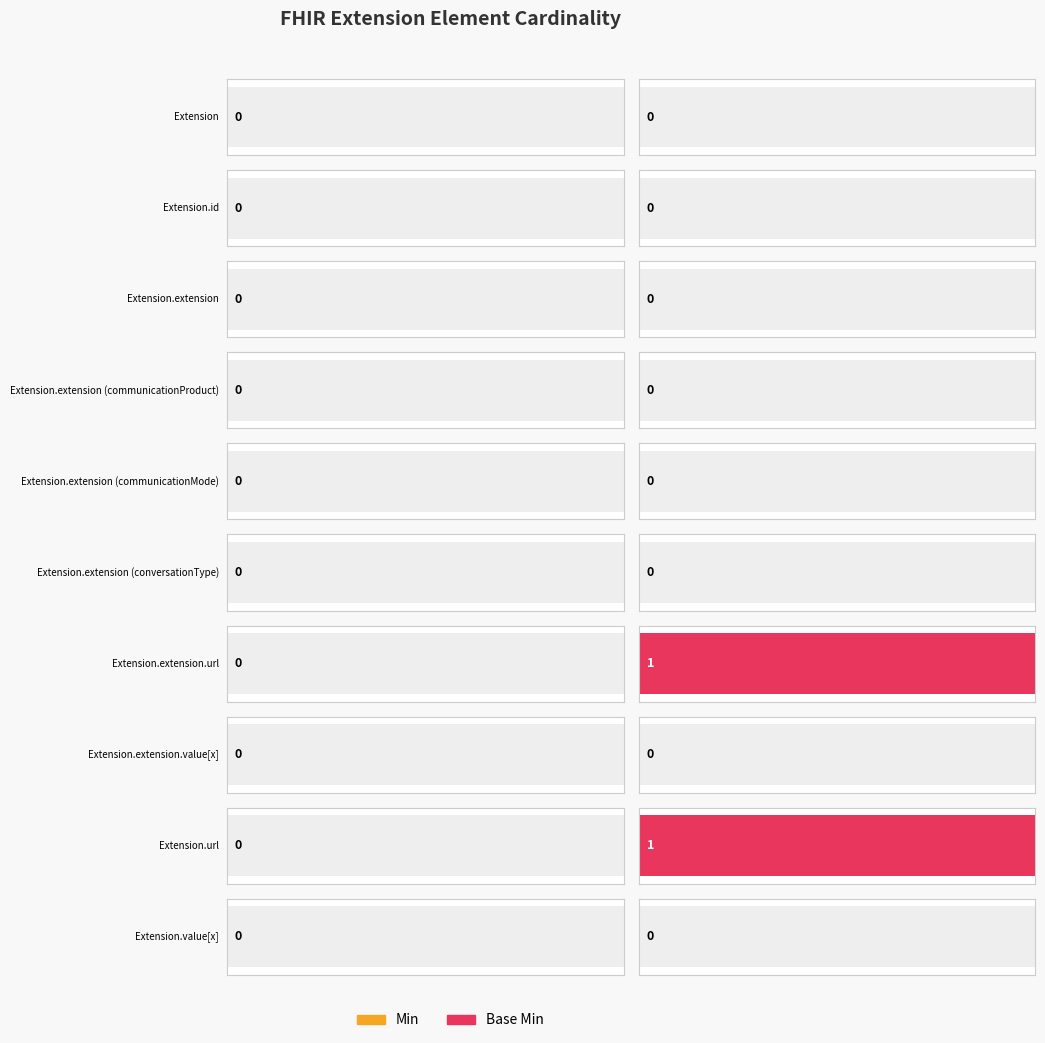

At which category is the sum across all series the highest?

Extension.extension.url